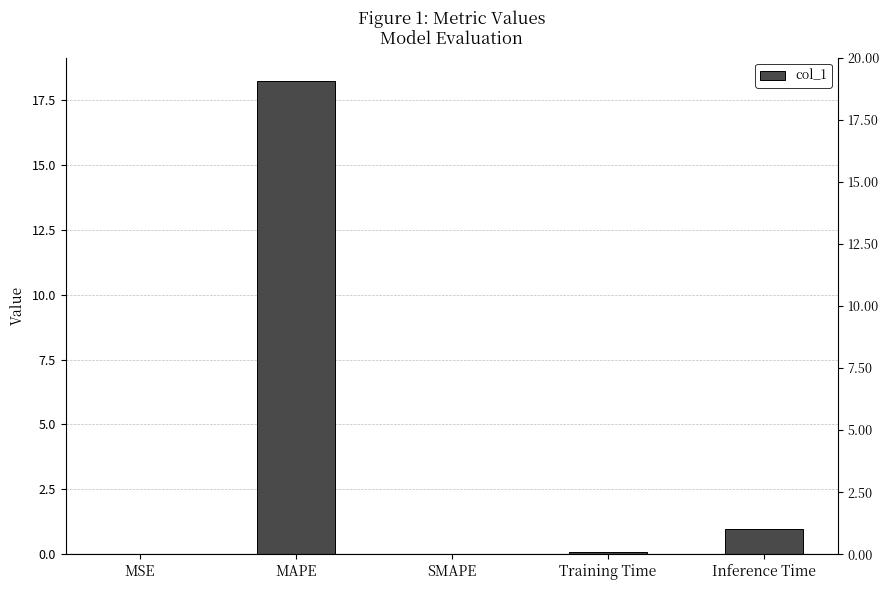

At which category does the chart reach its minimum across all series?

SMAPE